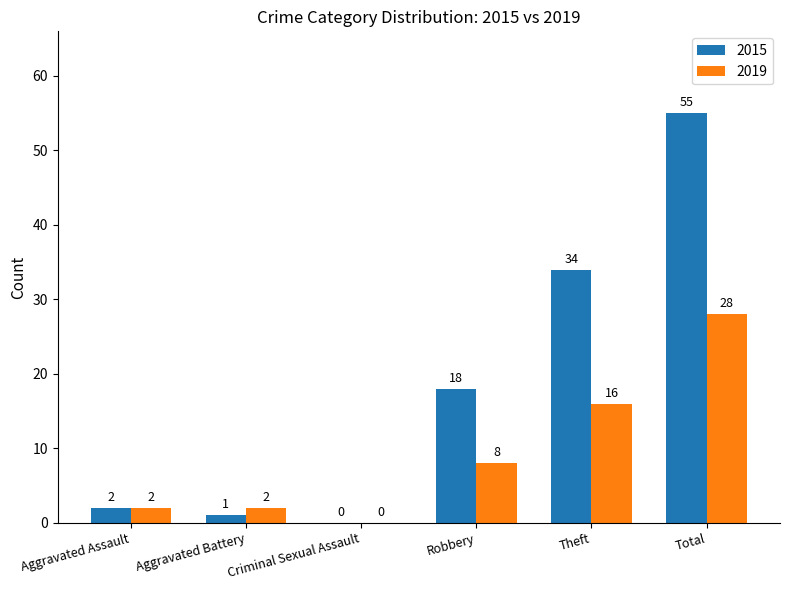

What is the maximum value shown in the chart?

55